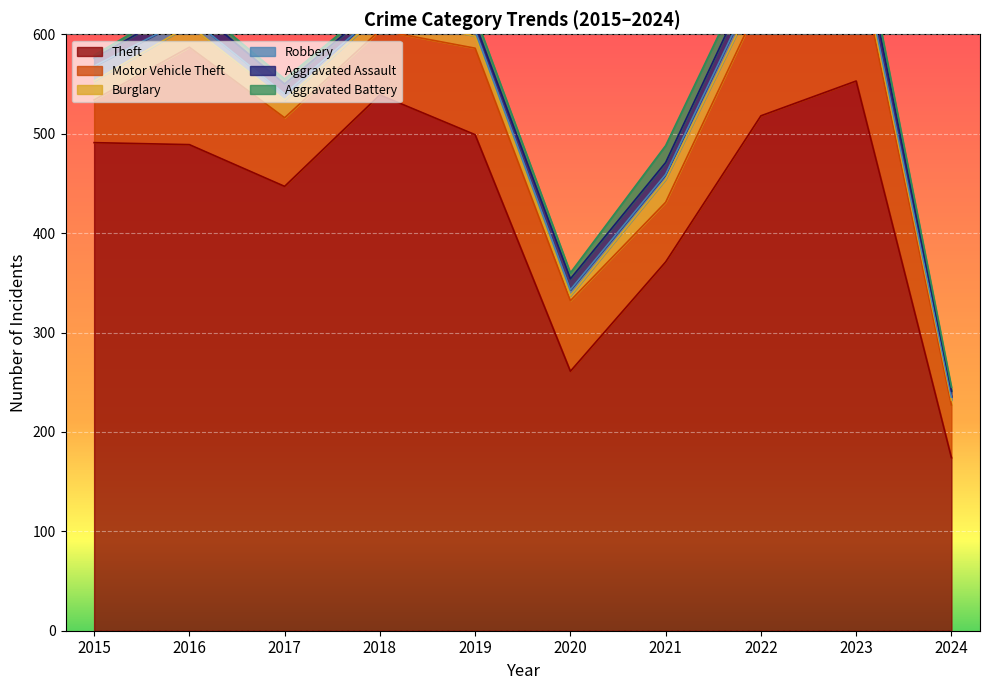

Reading left to right, list all the values displayed in this chart.

Theft: 2015=491	2016=489	2017=447	2018=539	2019=499	2020=261	2021=371	2022=518	2023=553	2024=174
Motor Vehicle Theft: 2015=43	2016=98	2017=69	2018=65	2019=87	2020=71	2021=60	2022=116	2023=133	2024=53
Burglary: 2015=19	2016=22	2017=18	2018=16	2019=12	2020=5	2021=23	2022=16	2023=9	2024=5
Robbery: 2015=15	2016=8	2017=6	2018=3	2019=6	2020=6	2021=5	2022=10	2023=7	2024=3
Aggravated Assault: 2015=8	2016=13	2017=10	2018=7	2019=7	2020=11	2021=12	2022=15	2023=19	2024=6
Aggravated Battery: 2015=3	2016=5	2017=5	2018=4	2019=8	2020=6	2021=17	2022=13	2023=11	2024=4